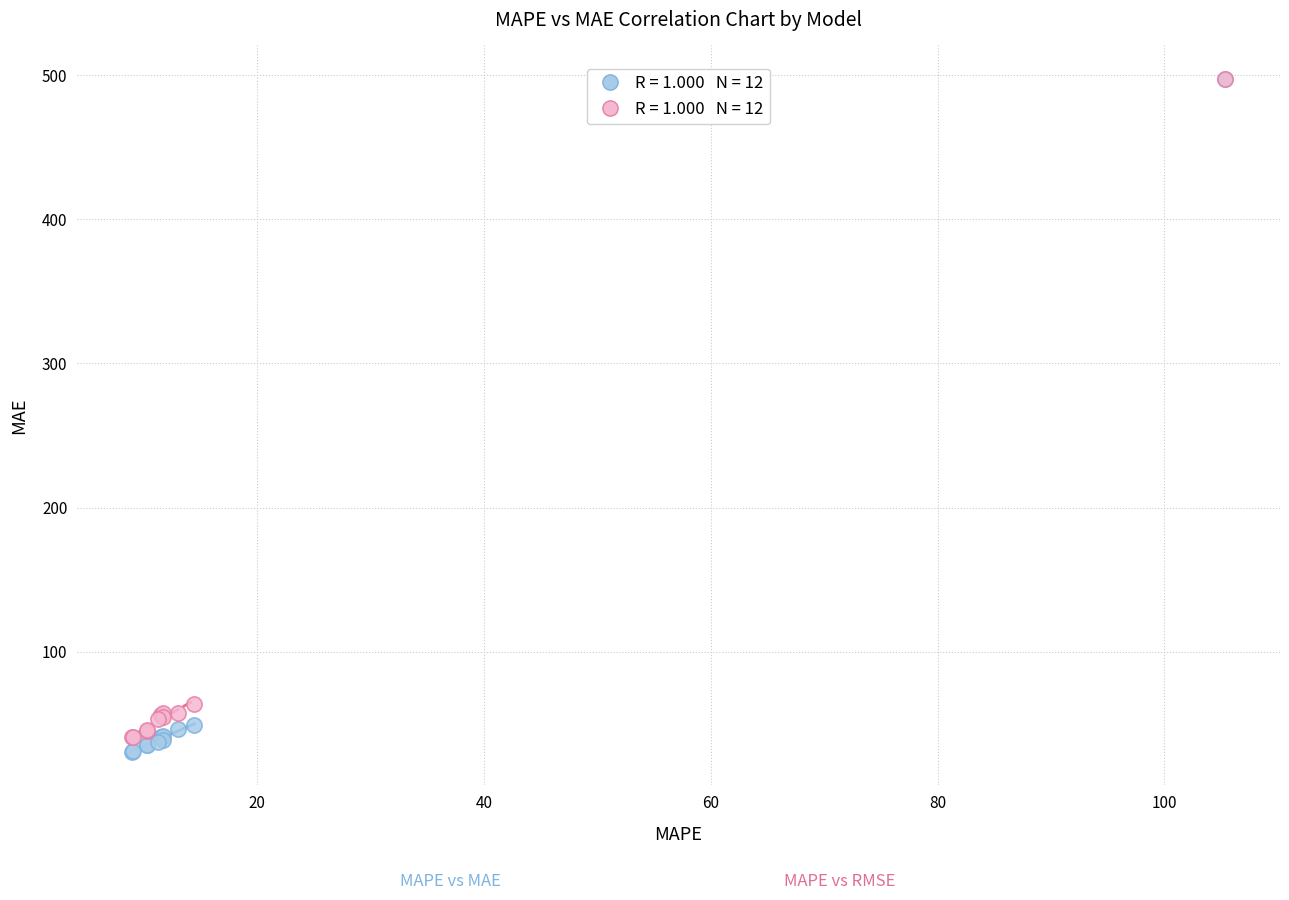

Across all series, what Y value is closest to 263?

64.0